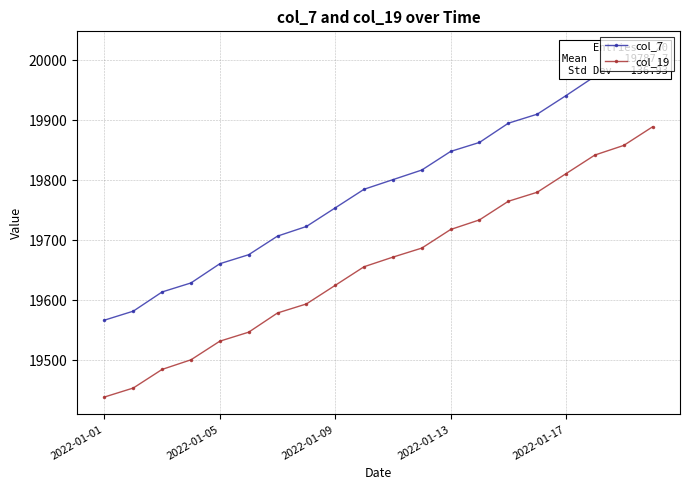

At how many categories does at least one series exceed 19635?

16